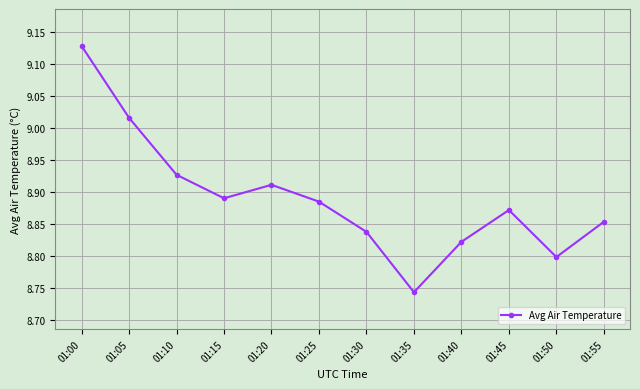

True or false: the data shows 5.3 at 01:35.

False